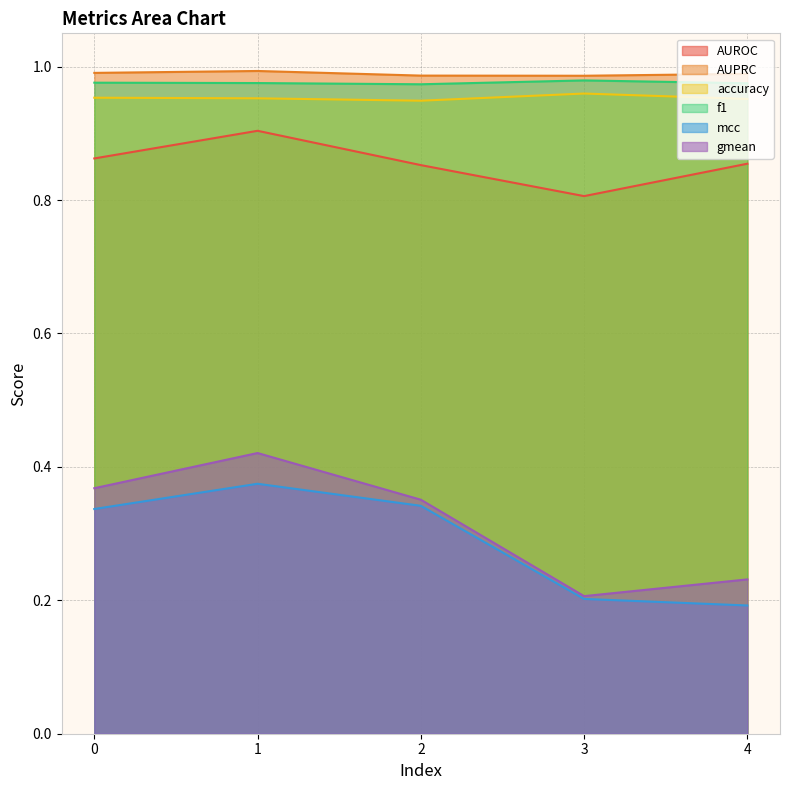

True or false: mcc has more than 1 points higher than both neighbors.

False